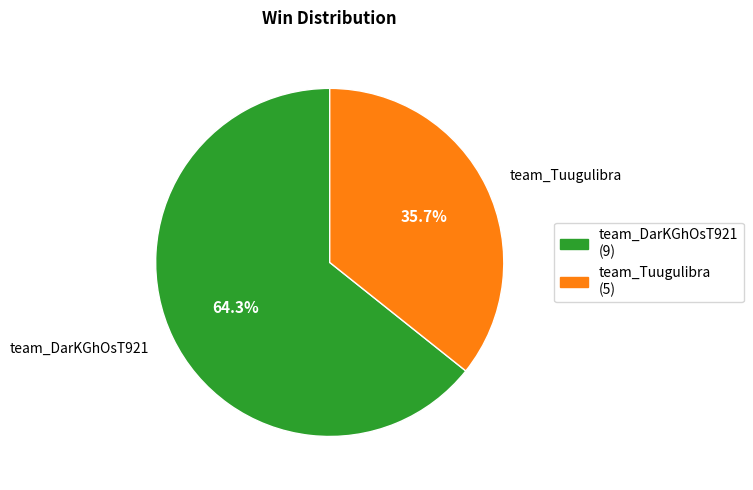

What is the total percentage of team_Tuugulibra and team_DarKGhOsT921?

100.0%